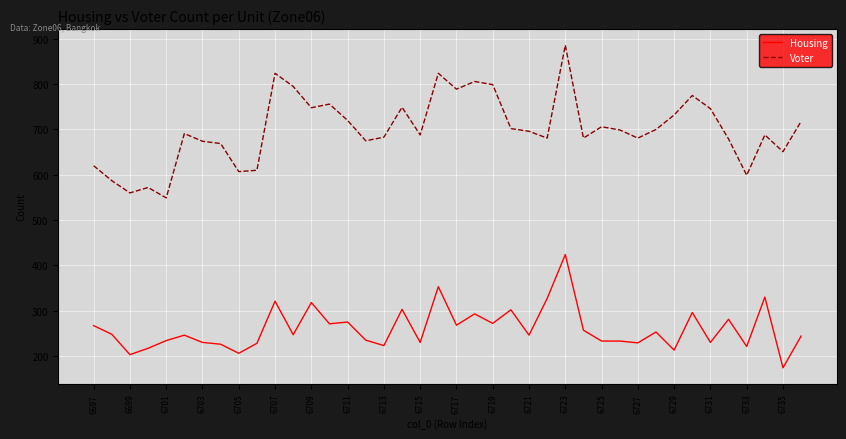

List the series in order of their peak value, lowest first.

Housing, Voter